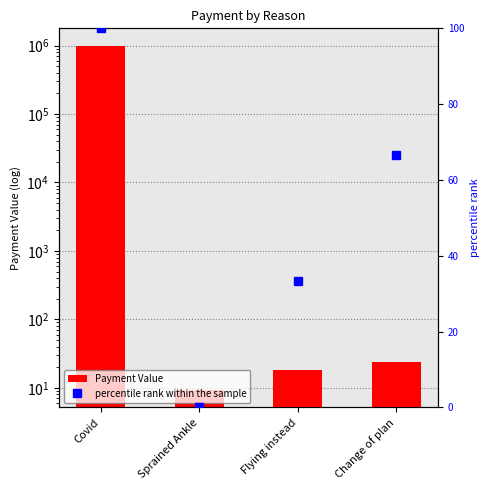

True or false: percentile rank within the sample has a value of 29.0 at Change of plan.

False